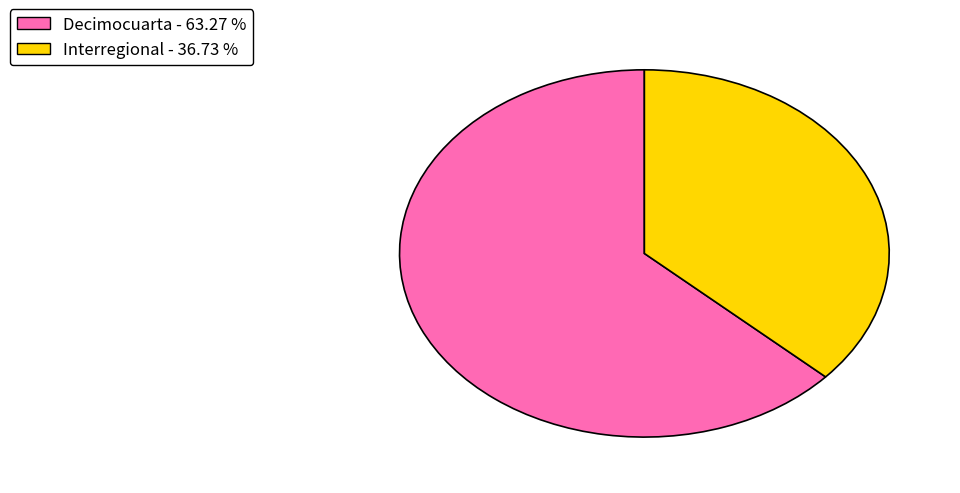

Is Decimocuarta the majority of the pie?

Yes